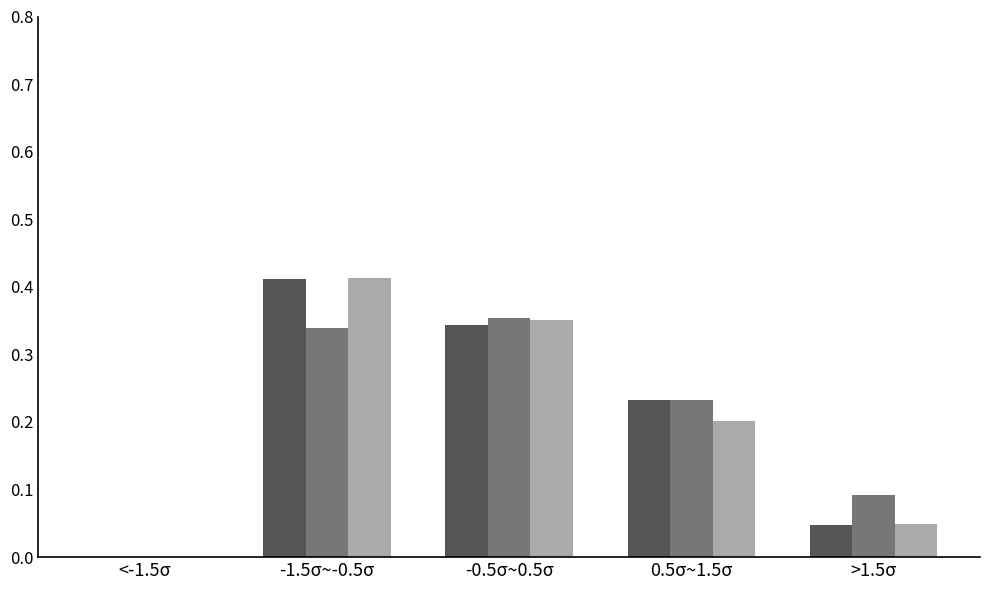

Which category has the highest value across all series?

-1.5σ~-0.5σ